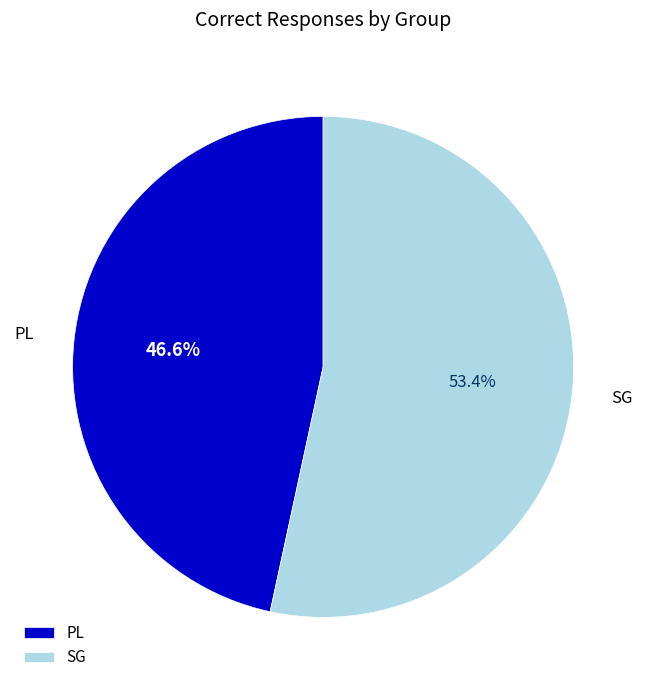

Which category accounts for the majority?

SG